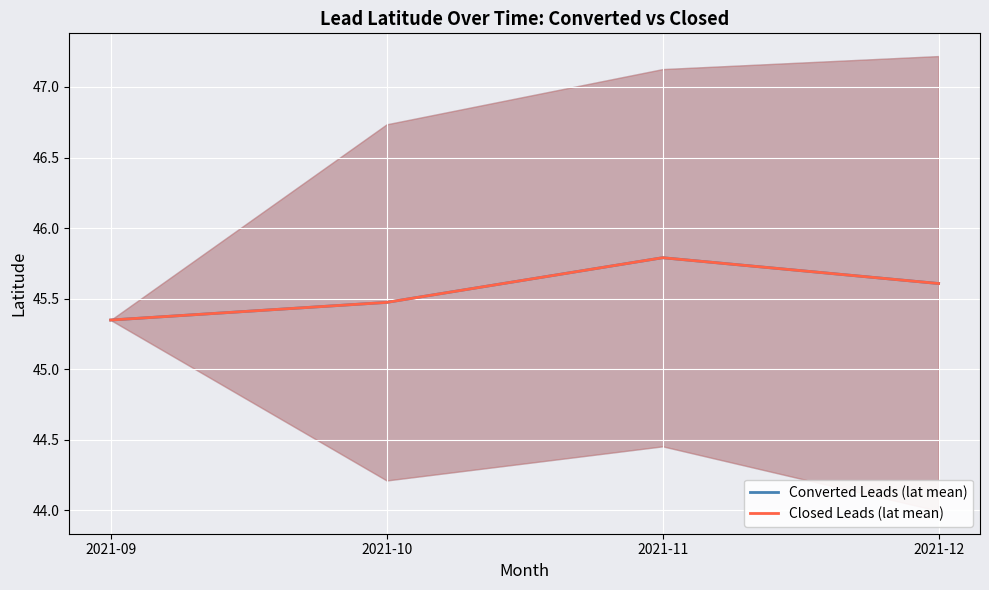

Reading left to right, list all the values displayed in this chart.

Converted Leads (lat mean): 45.3	45.5	45.8	45.6
Closed Leads (lat mean): 45.3	45.5	45.8	45.6